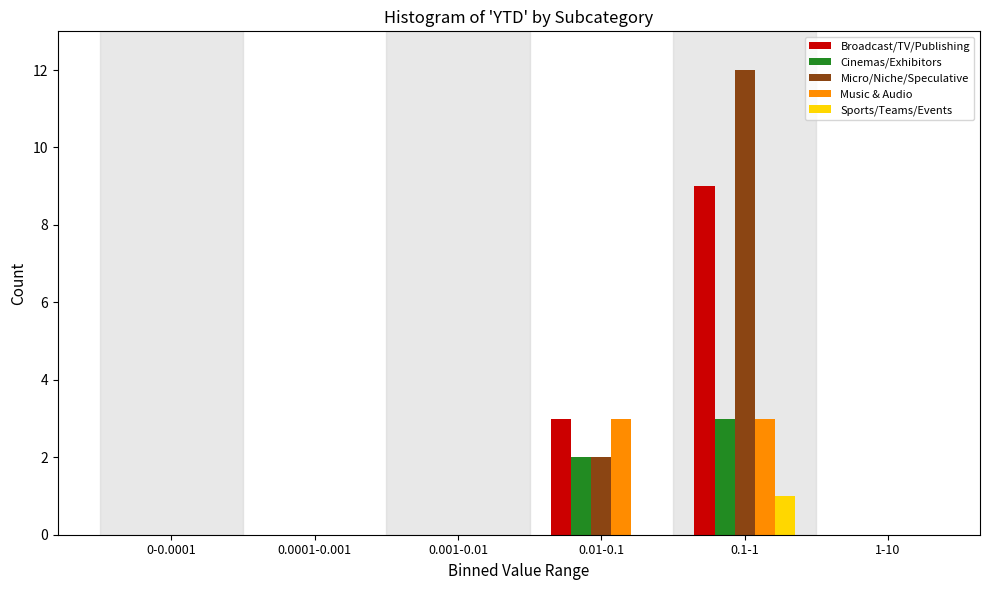

Reading right to left, list all the values displayed in this chart.

Broadcast/TV/Publishing: 1-10=0	0.1-1=9	0.01-0.1=3	0.001-0.01=0	0.0001-0.001=0	0-0.0001=0
Cinemas/Exhibitors: 1-10=0	0.1-1=3	0.01-0.1=2	0.001-0.01=0	0.0001-0.001=0	0-0.0001=0
Micro/Niche/Speculative: 1-10=0	0.1-1=12	0.01-0.1=2	0.001-0.01=0	0.0001-0.001=0	0-0.0001=0
Music & Audio: 1-10=0	0.1-1=3	0.01-0.1=3	0.001-0.01=0	0.0001-0.001=0	0-0.0001=0
Sports/Teams/Events: 1-10=0	0.1-1=1	0.01-0.1=0	0.001-0.01=0	0.0001-0.001=0	0-0.0001=0